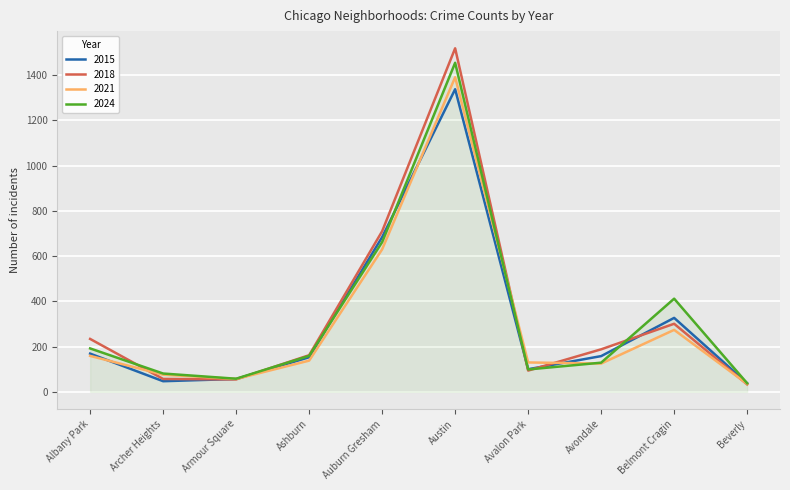

The 2015 series shows 84 at Avondale. True or false?

False